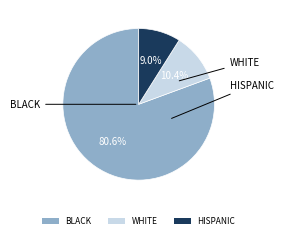

Does any single category account for the majority?

Yes